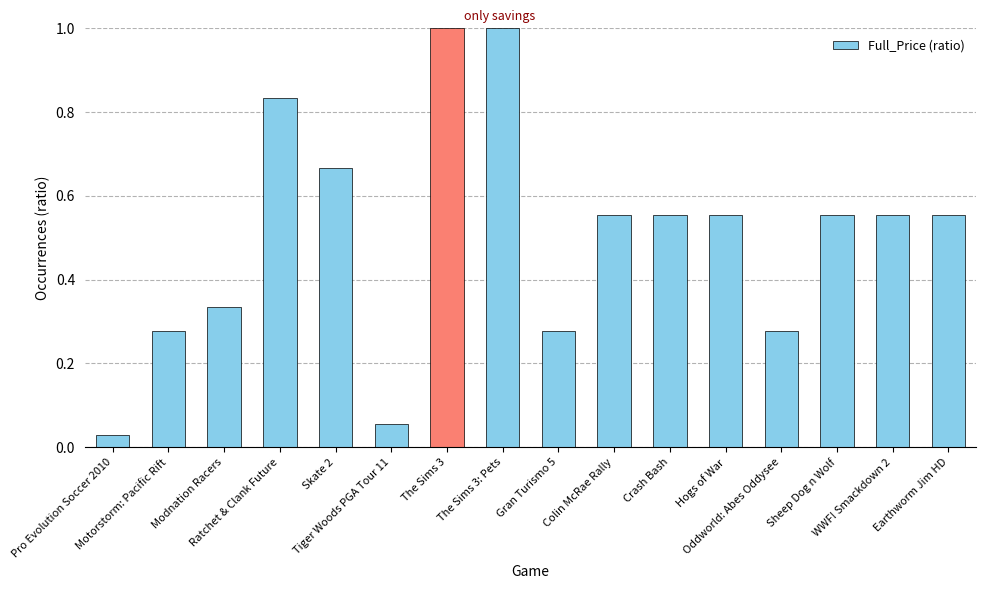

Between Skate 2 and Gran Turismo 5, which is larger?

Skate 2